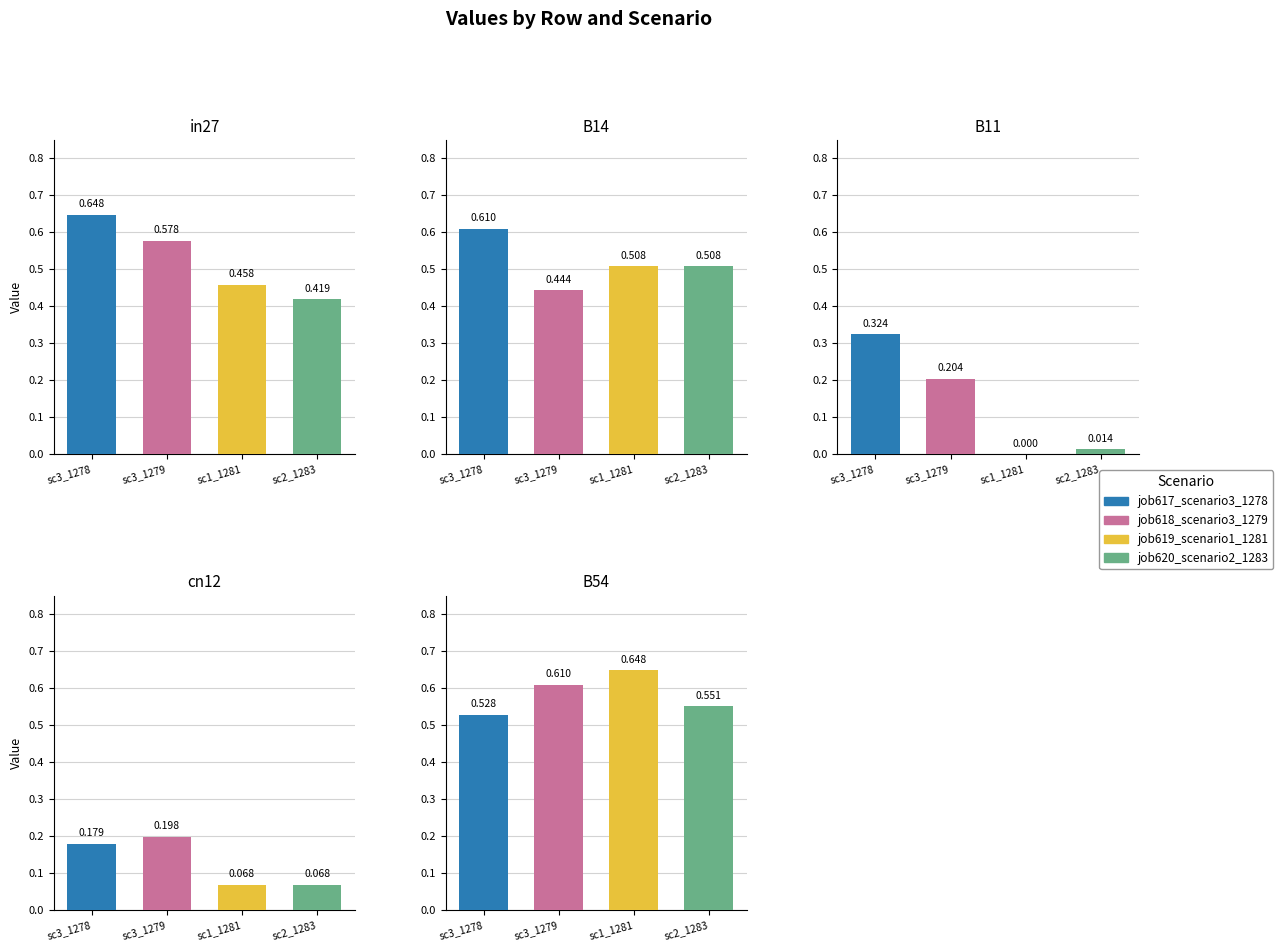

Is it true that job620_scenario2_1283 equals 0.6 at in27?

False